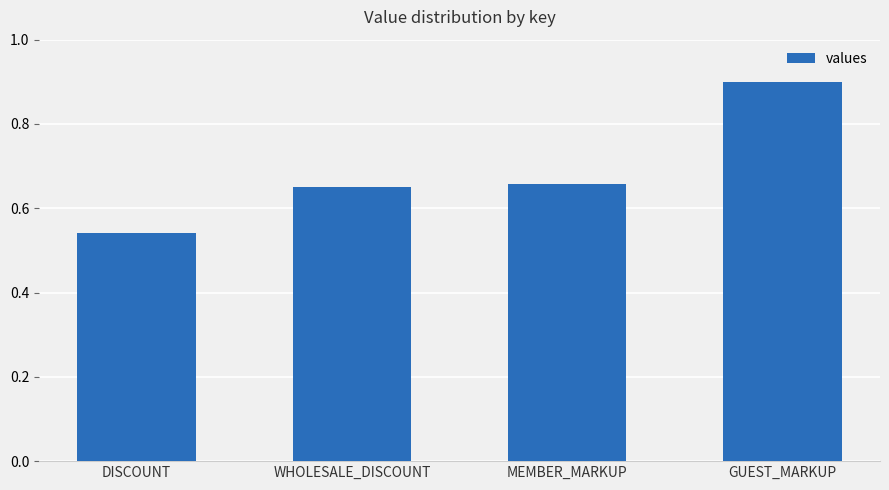

What position from the left is MEMBER_MARKUP?

3